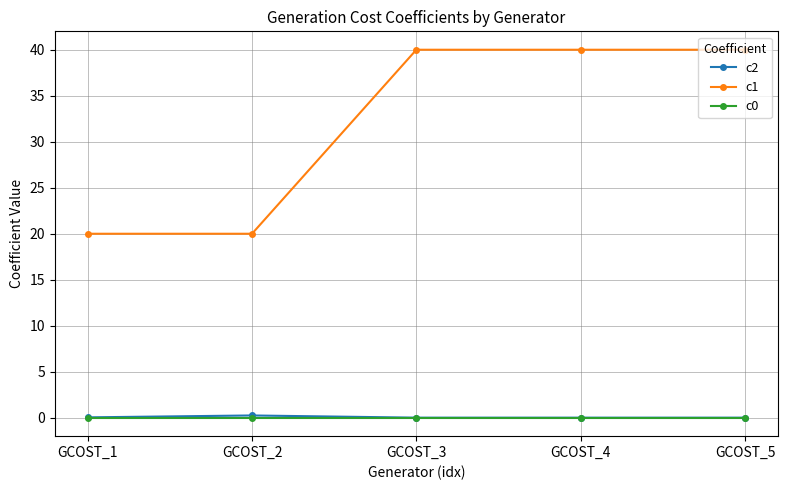

What is the difference between the maximum and minimum values in the c2 series?

0.2